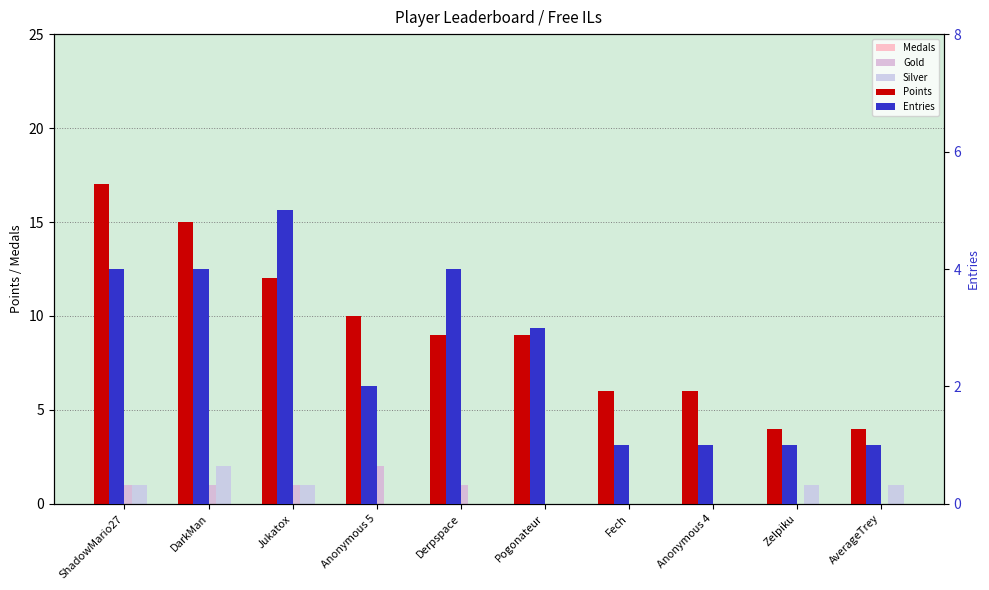

What is the approximate value of Medals at Pogonateur?

1